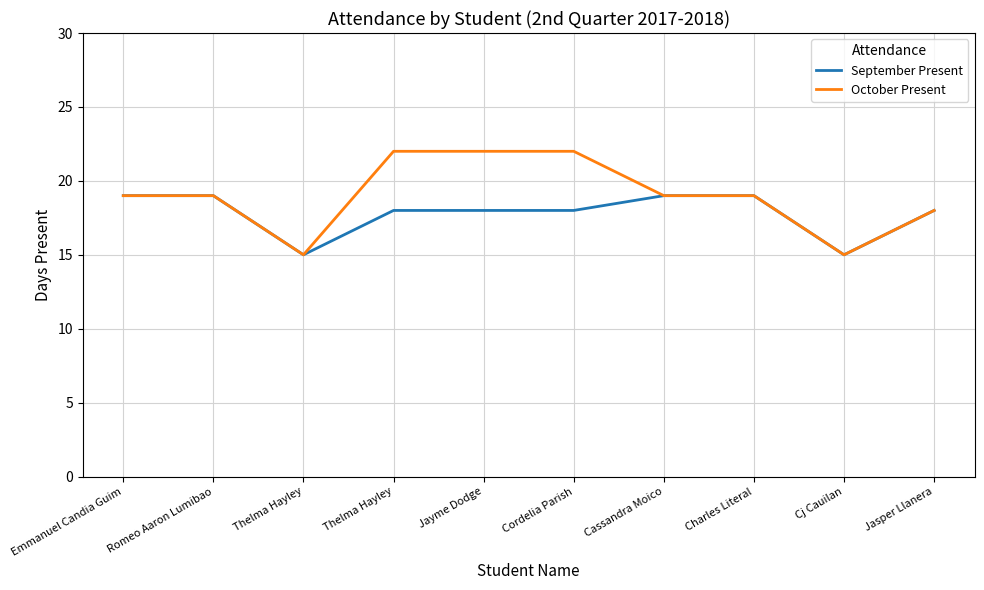

List the series in order of their overall mean, highest first.

October Present, September Present